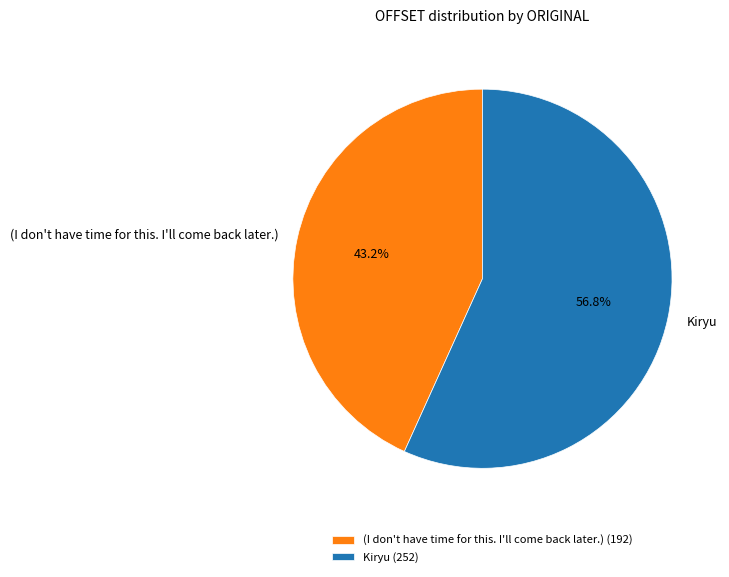

True or false: Kiryu accounts for 57% of the total.

True